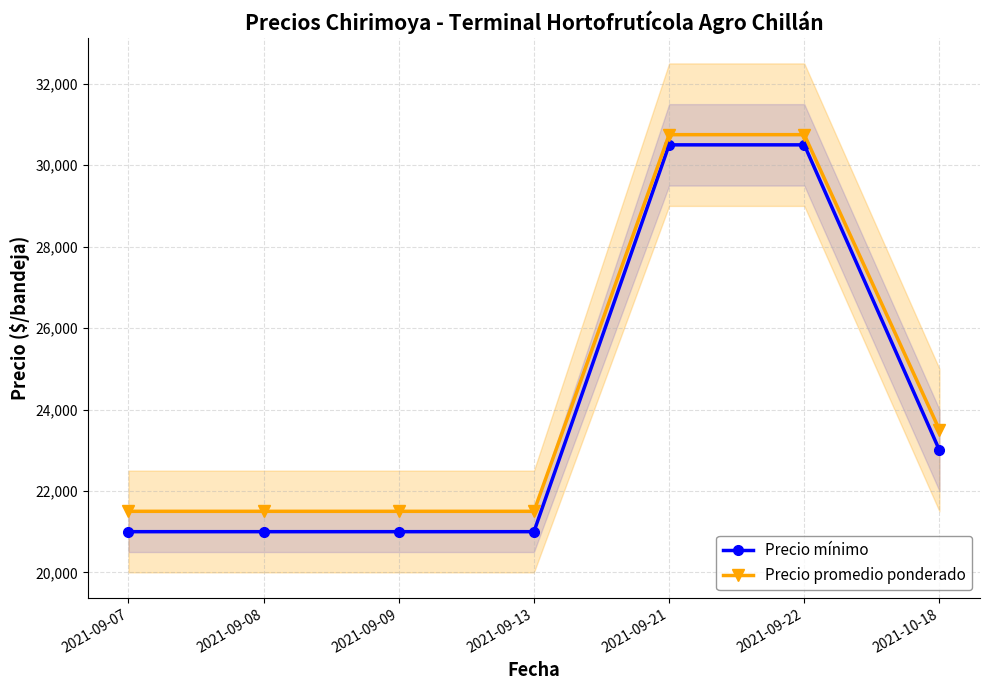

What is the sum of the Precio promedio ponderado values at 2021-09-21 and 2021-10-18?

54250